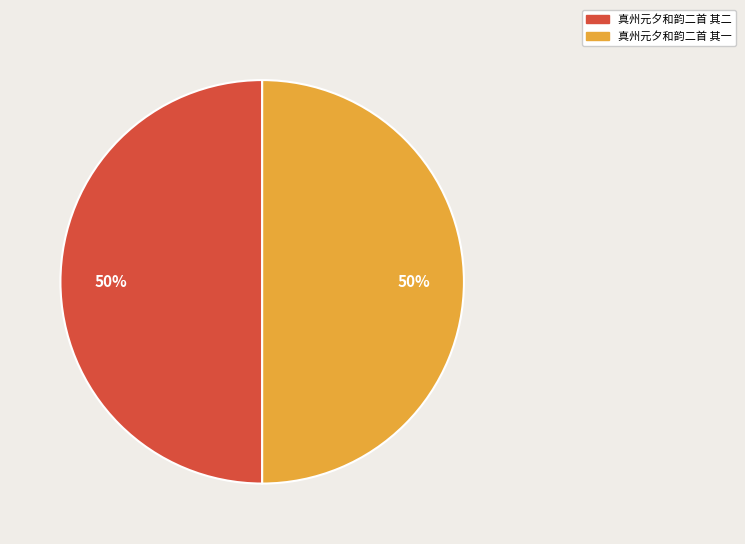

Do 真州元夕和韵二首 其一 and 真州元夕和韵二首 其二 together represent more than half of the pie?

Yes